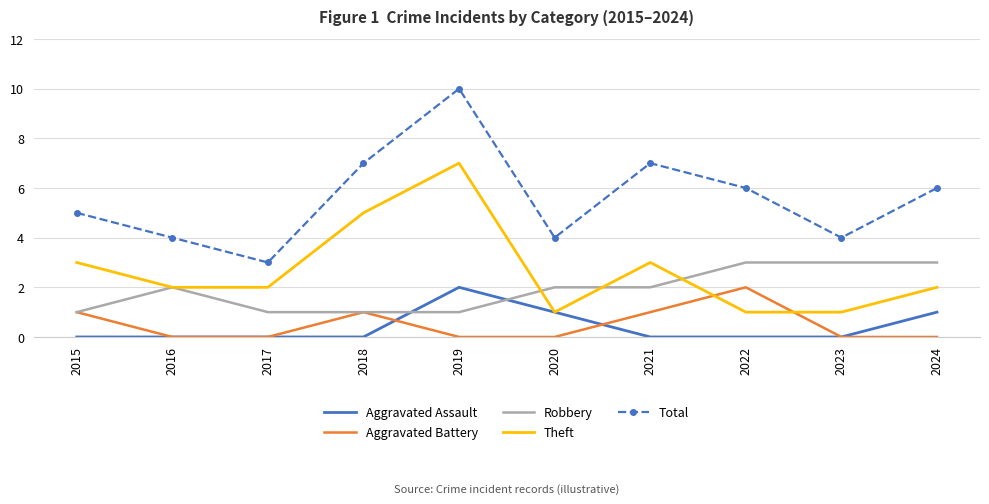

At 2019, list the series in order from largest to smallest.

Total, Theft, Aggravated Assault, Robbery, Aggravated Battery